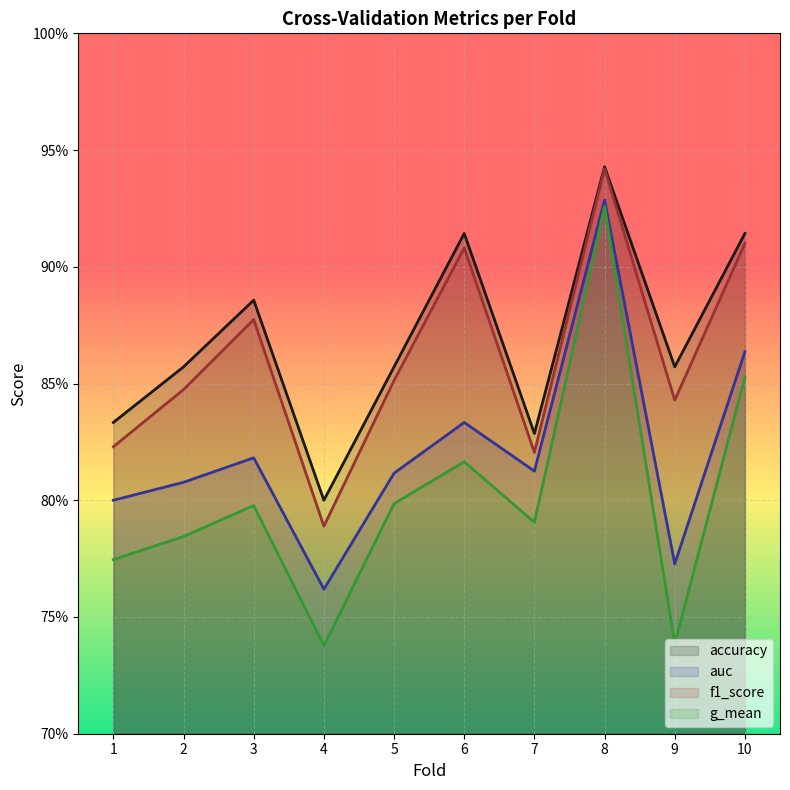

What is the sum of all auc values?

8.2